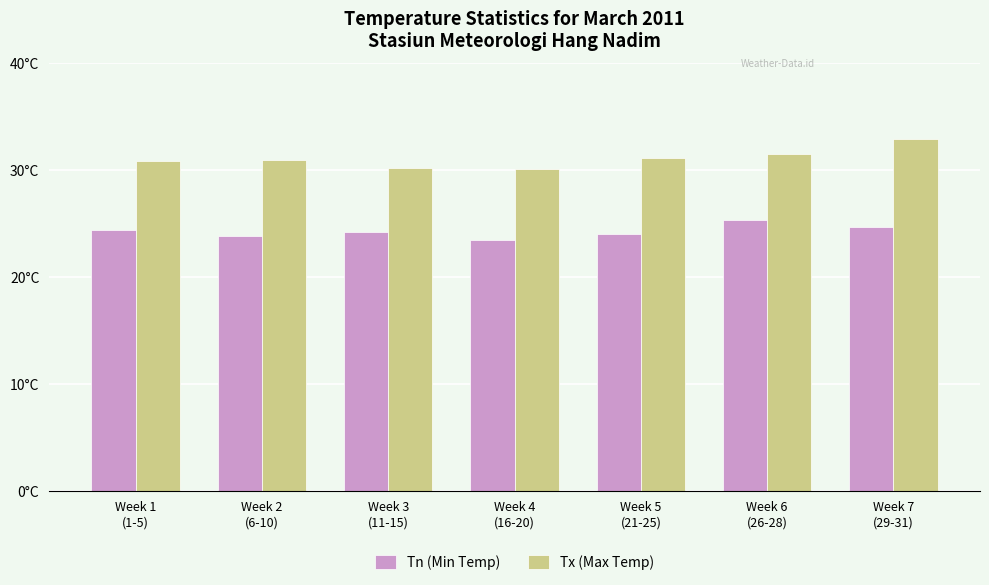

At how many categories does at least one series exceed 25?

7